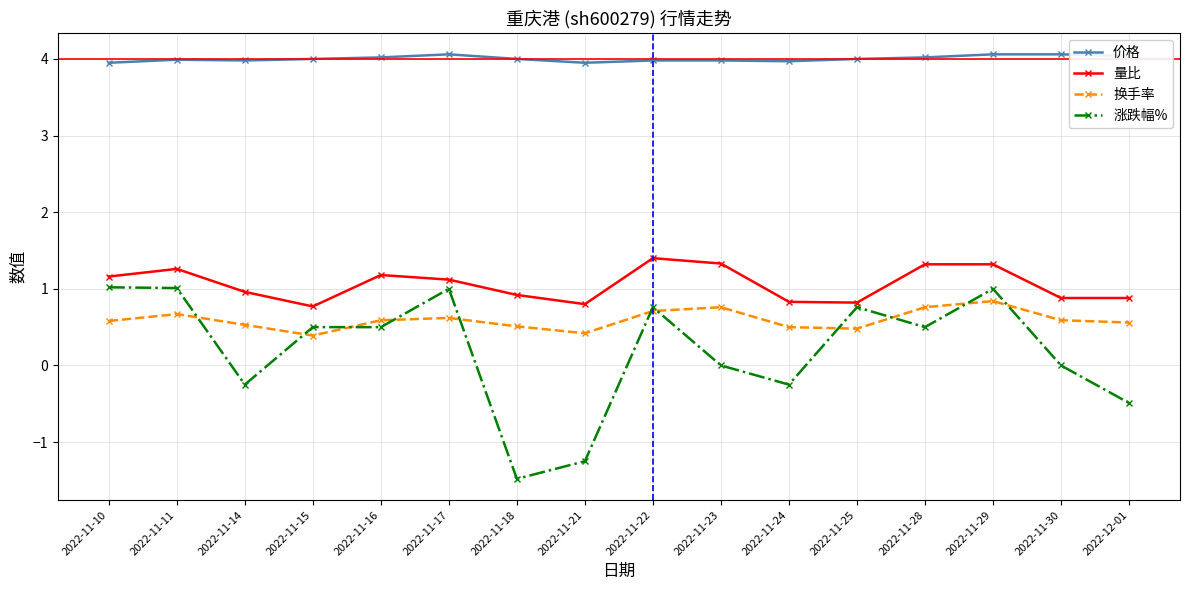

Does the chart have visible grid lines?

Yes